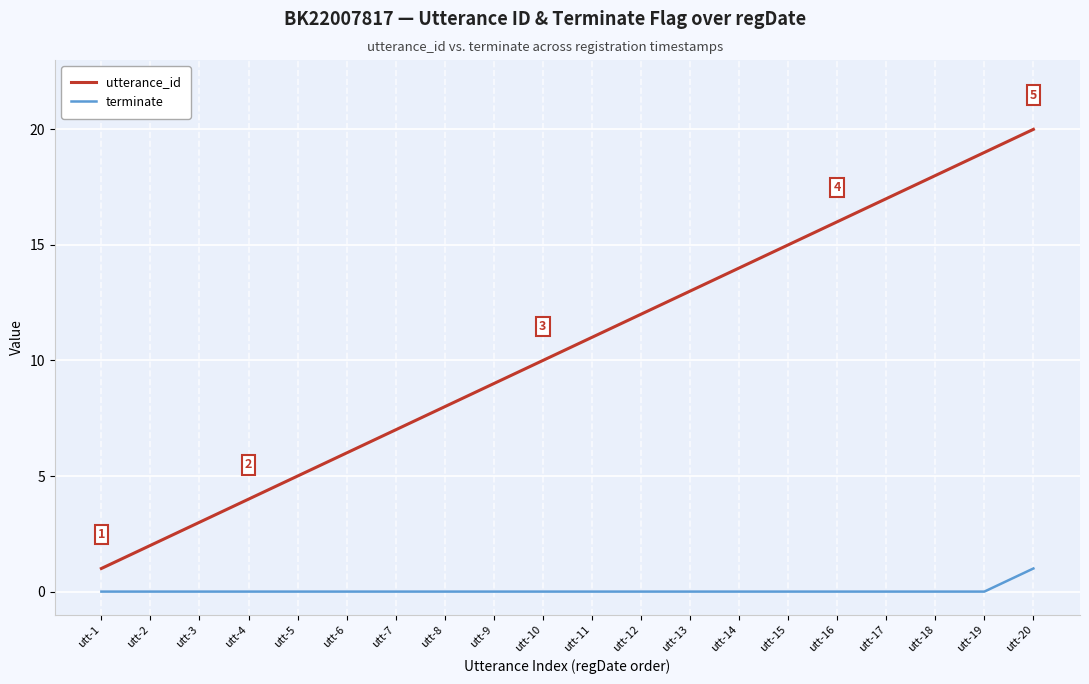

The value of terminate at utt-14 is -1. True or false?

False